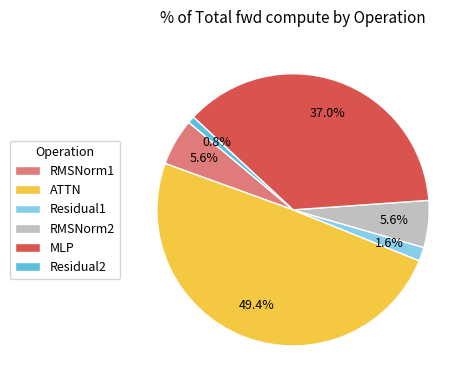

What percentage is the ATTN slice, to the nearest percent?

49%